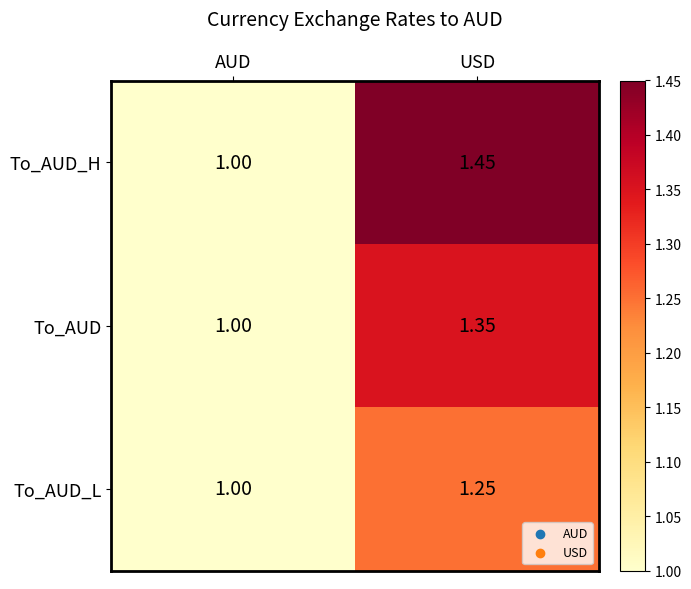

At which category is the sum across all series the highest?

USD